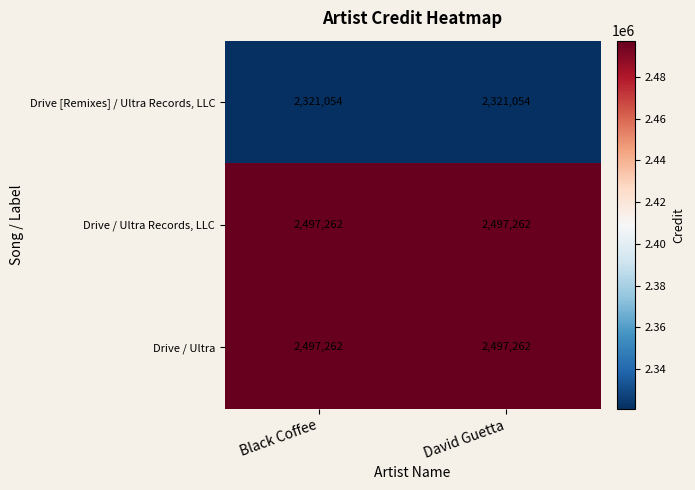

What is the approximate value of Drive / Ultra at David Guetta?

2497262